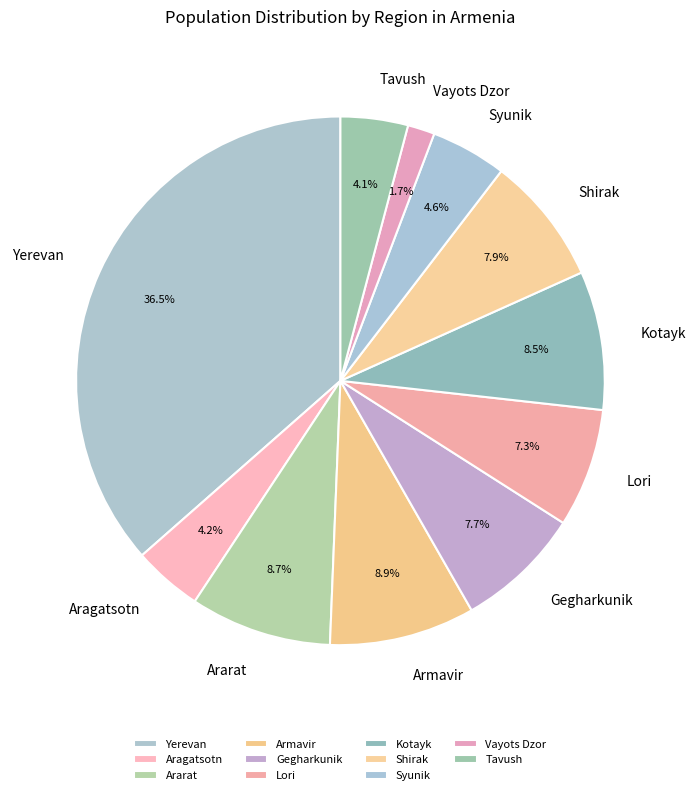

Which has a higher value, Ararat or Shirak?

Ararat